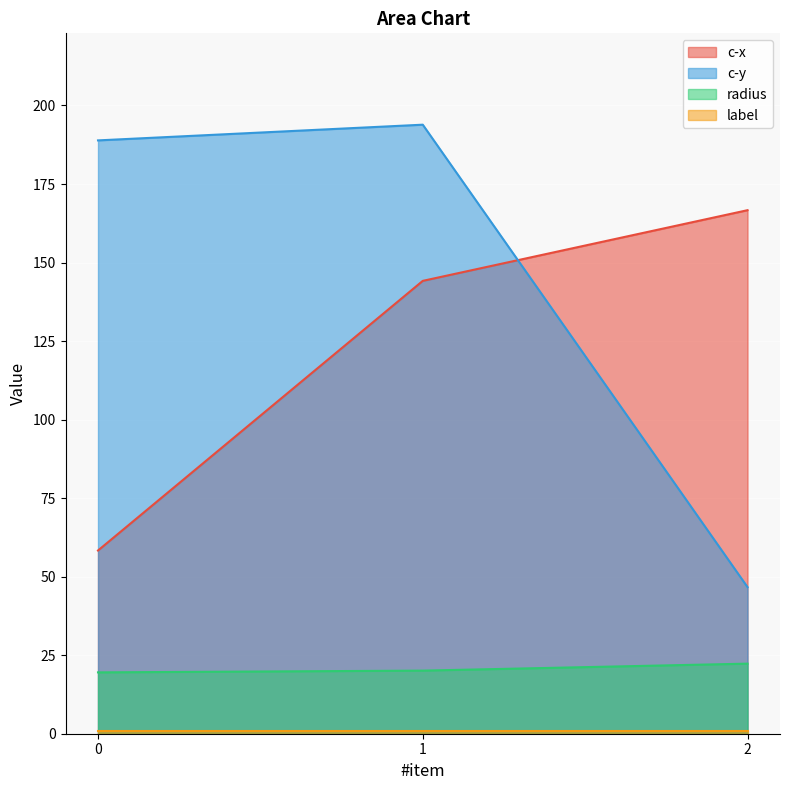

What is the difference between the maximum and second lowest values in the radius series?

2.2